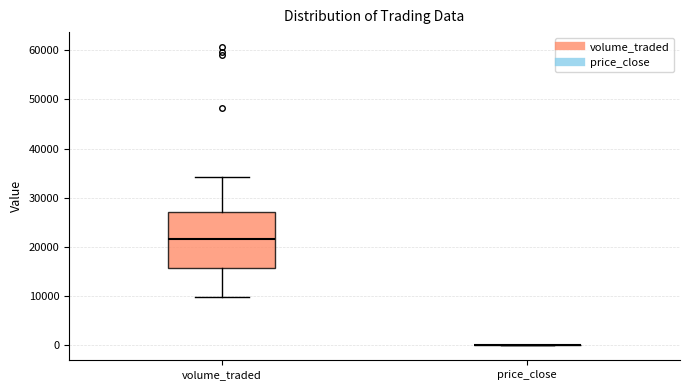

Comparing the boxes themselves (not the whiskers), which one is the tallest?

volume_traded